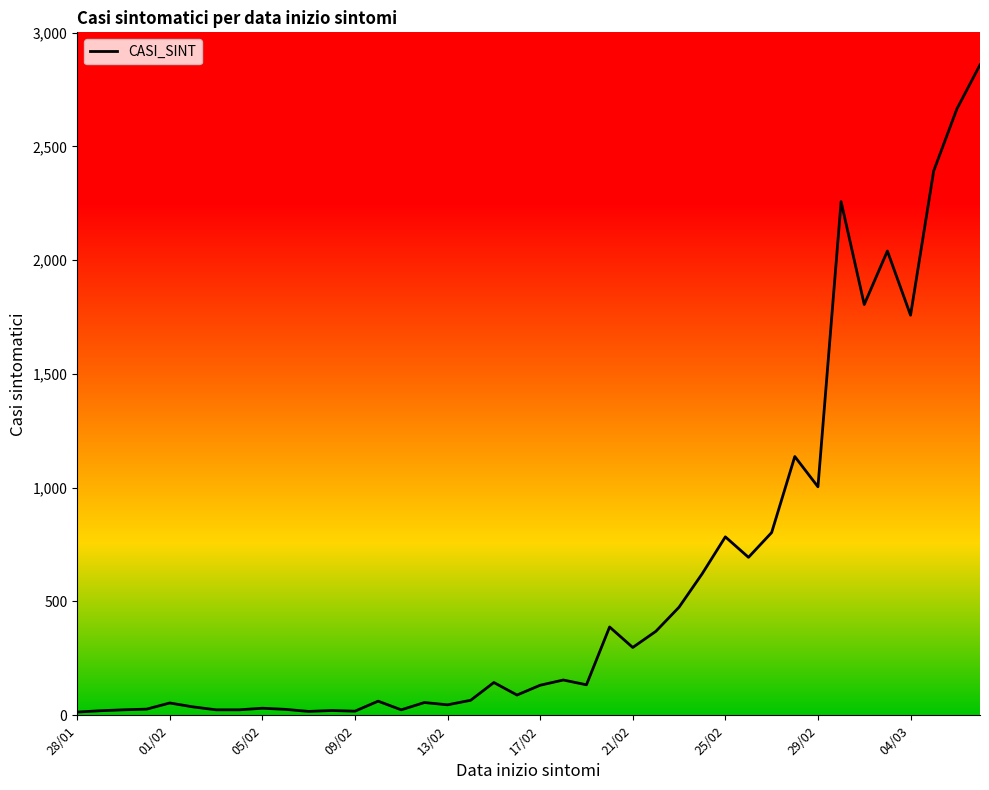

What is the greatest value displayed?

2858